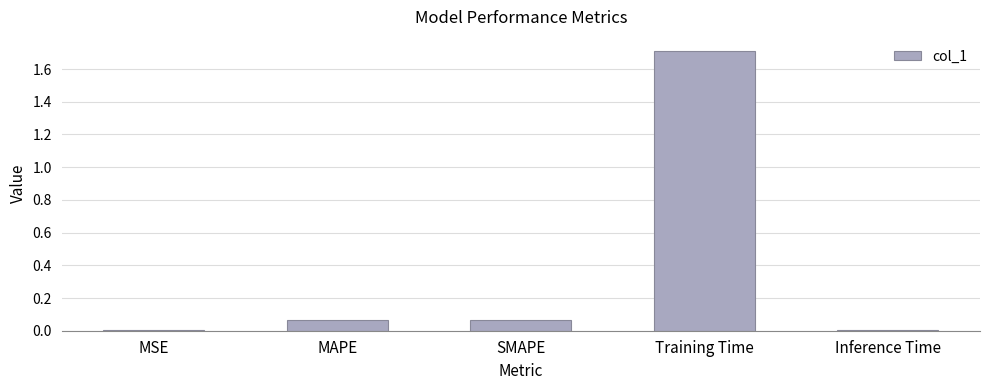

What is the maximum value shown in the chart?

1.7